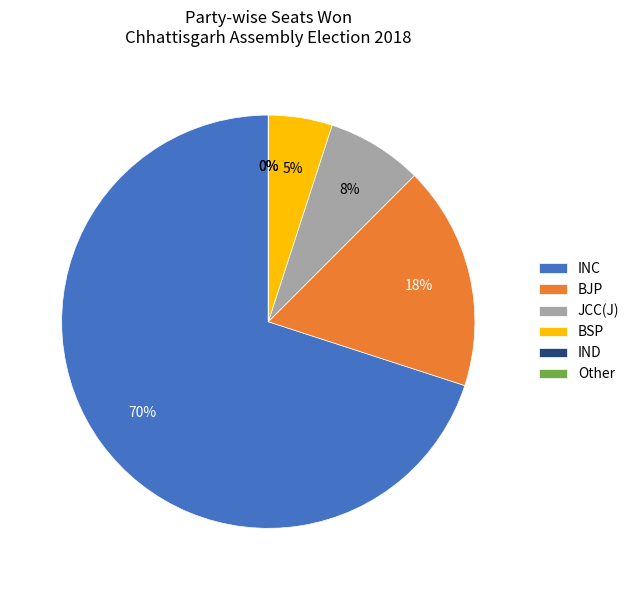

Rank the categories by value from lowest to highest.

IND, Other, BSP, JCC(J), BJP, INC